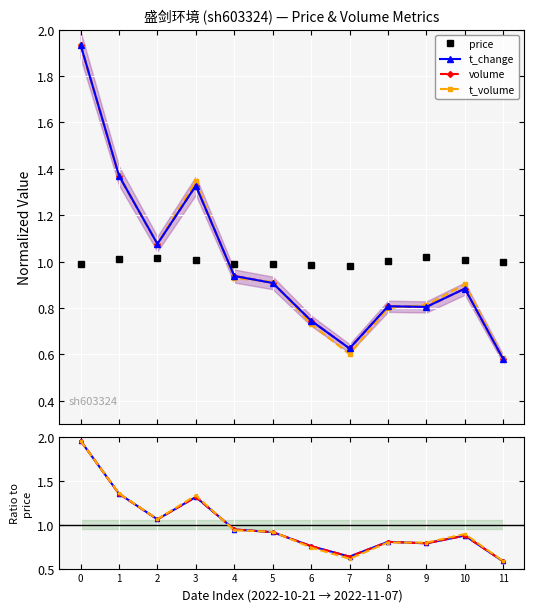

Which series ends up on top after the final intersection of t_volume and price?

price